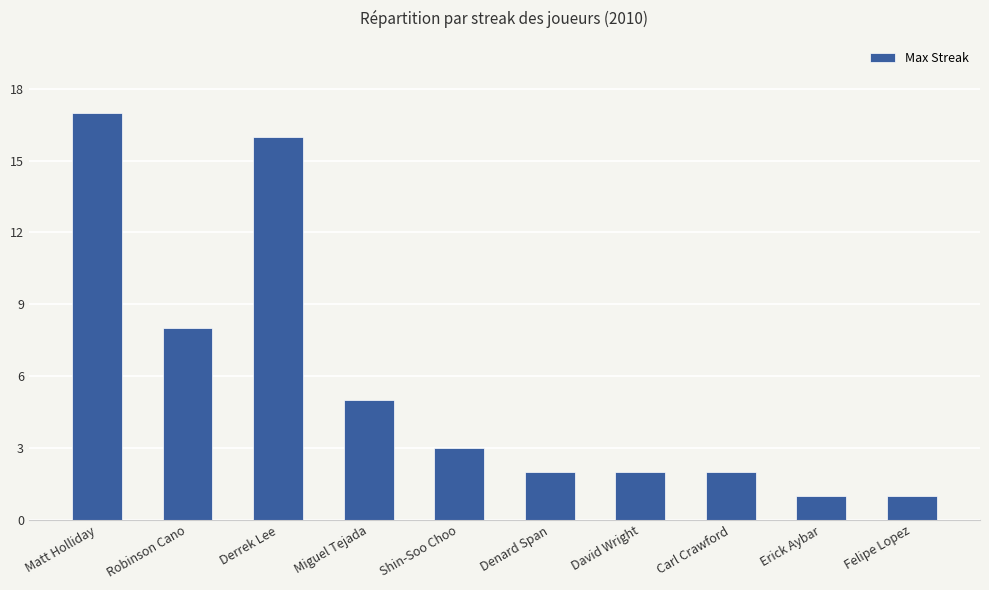

How many data points are less than 3?

5